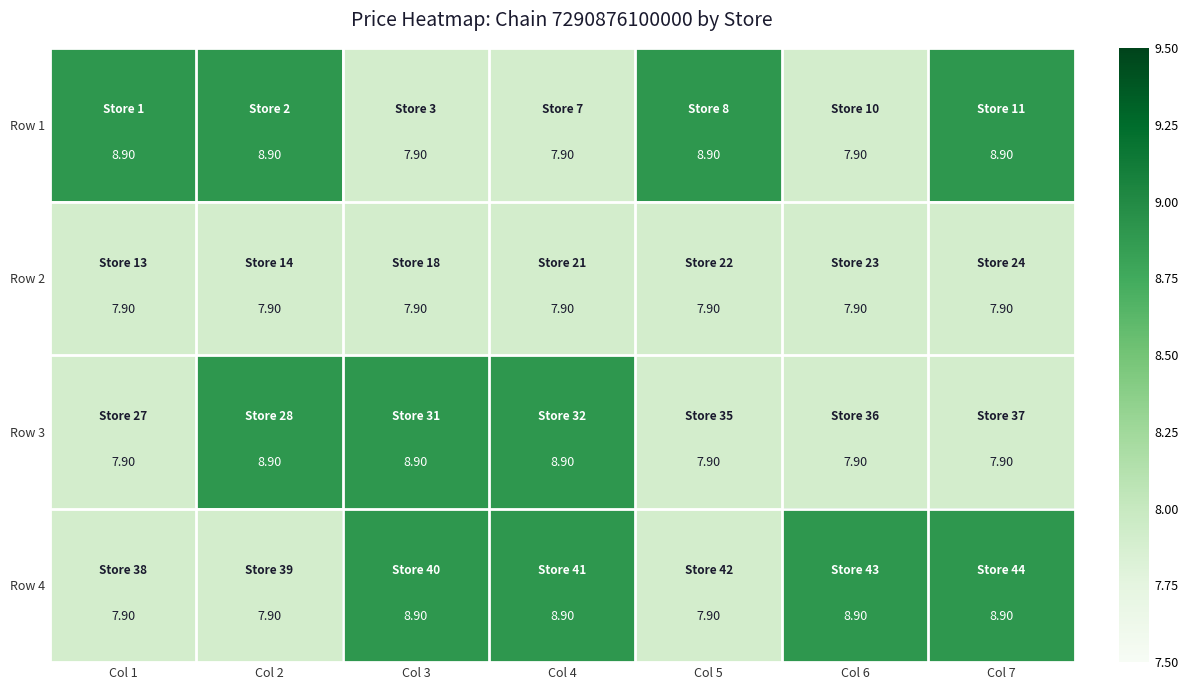

Which series changed the most between Col 2 and Col 5?

Row 3